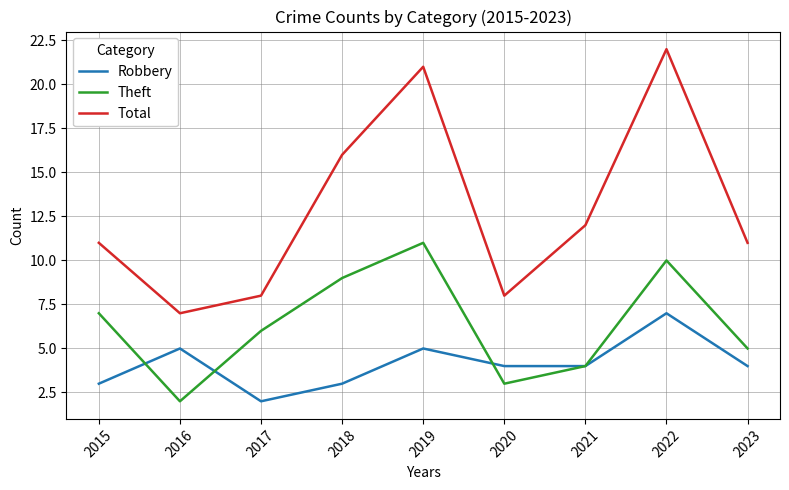

List the series in order of their peak value, lowest first.

Robbery, Theft, Total